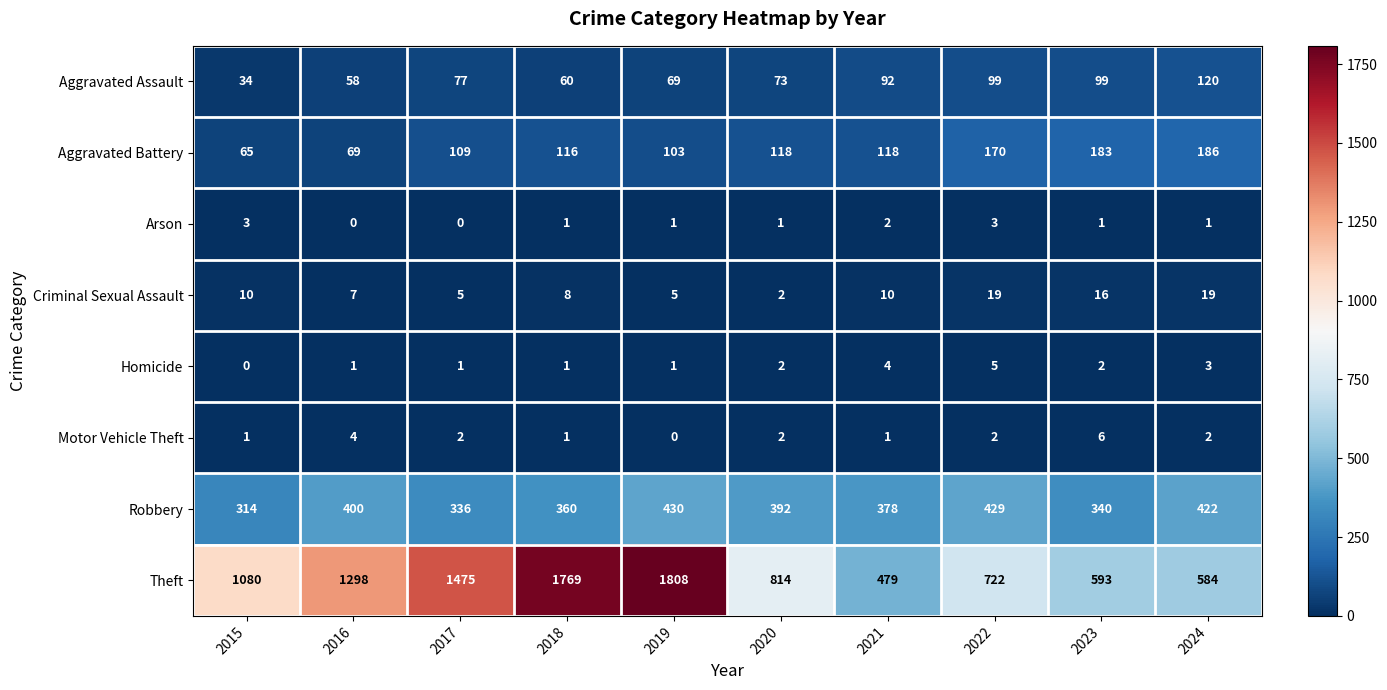

Count the number of categories in the chart.

10